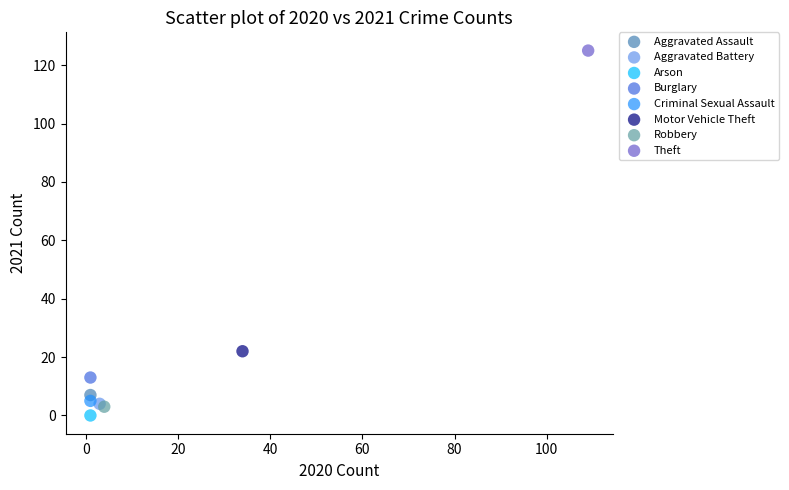

What are all the series names shown in the legend?

Aggravated Assault, Aggravated Battery, Arson, Burglary, Criminal Sexual Assault, Motor Vehicle Theft, Robbery, Theft